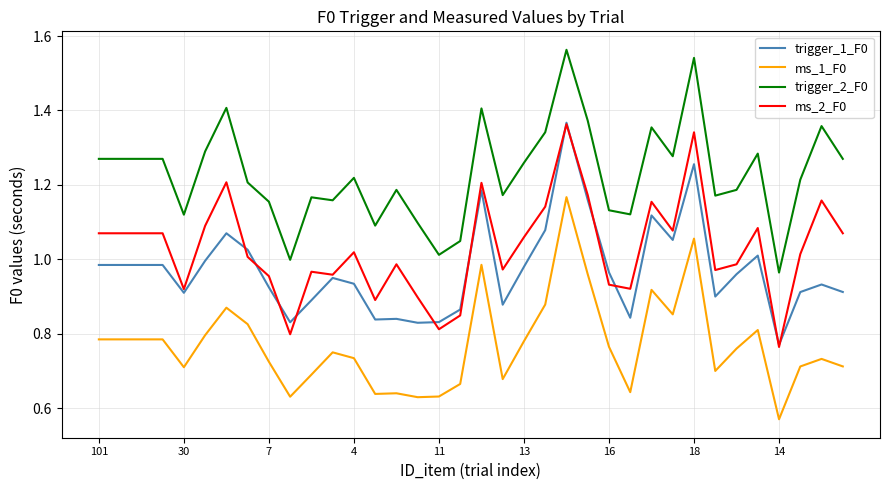

True or false: trigger_1_F0 and trigger_2_F0 cross at least once.

False